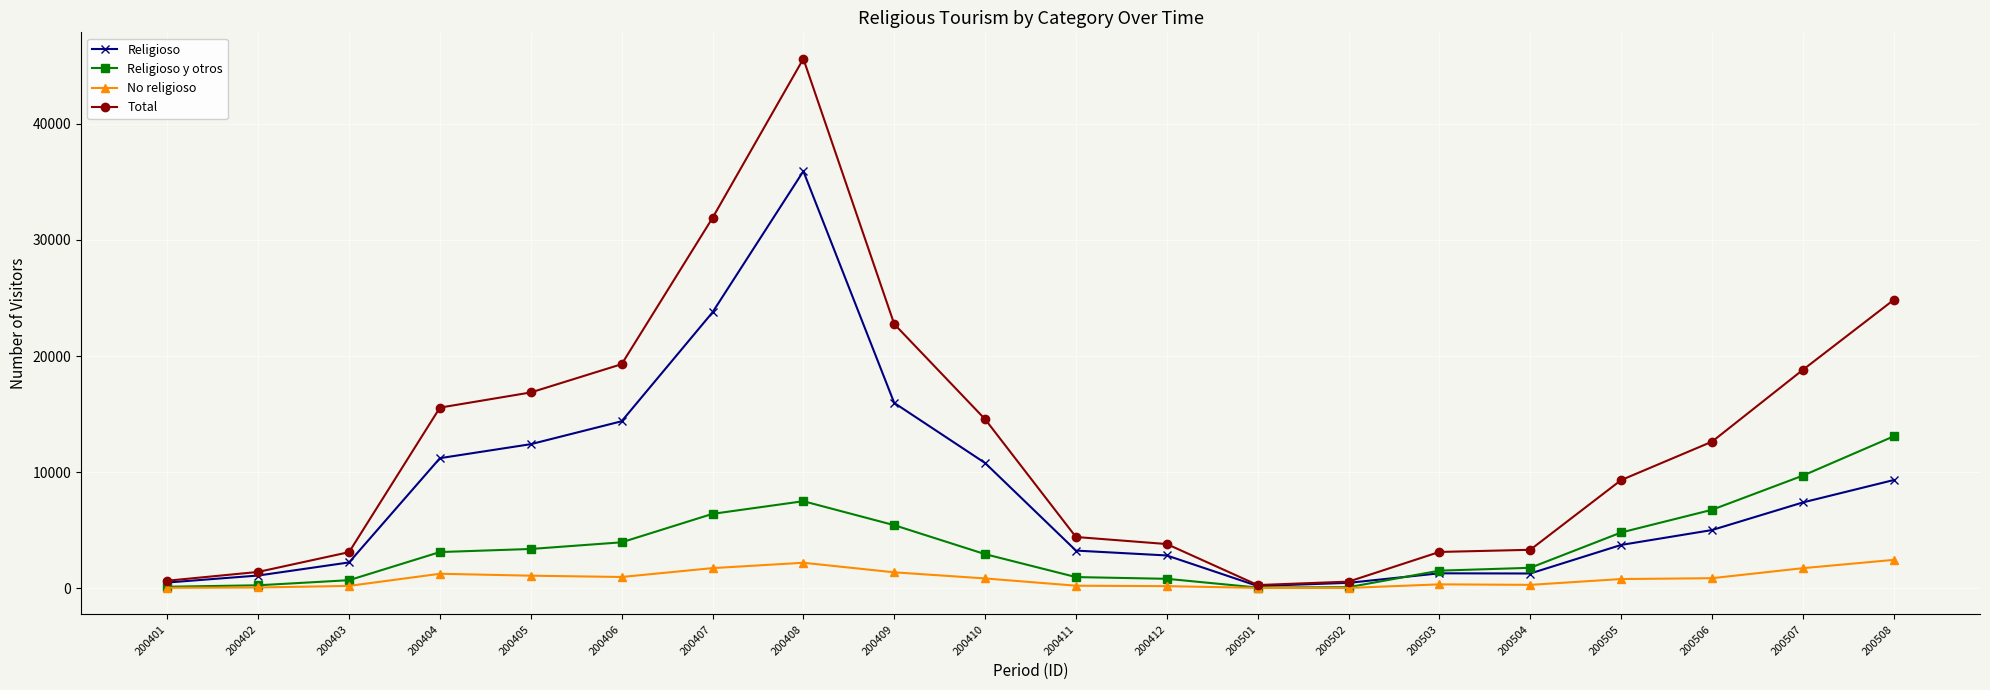

What is the highest value of the Total series?

45601